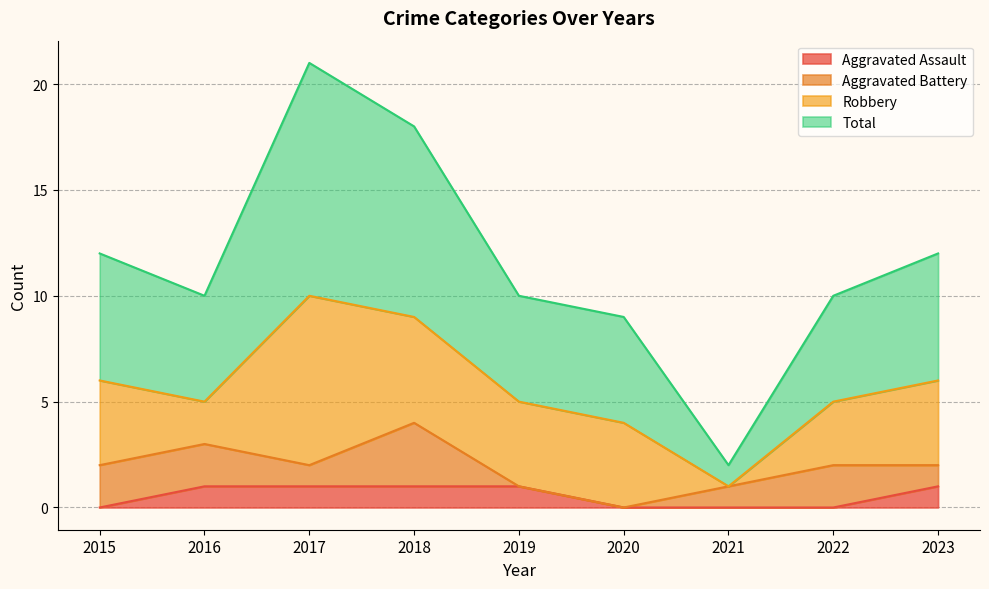

What is the sum of all Aggravated Assault values?

5